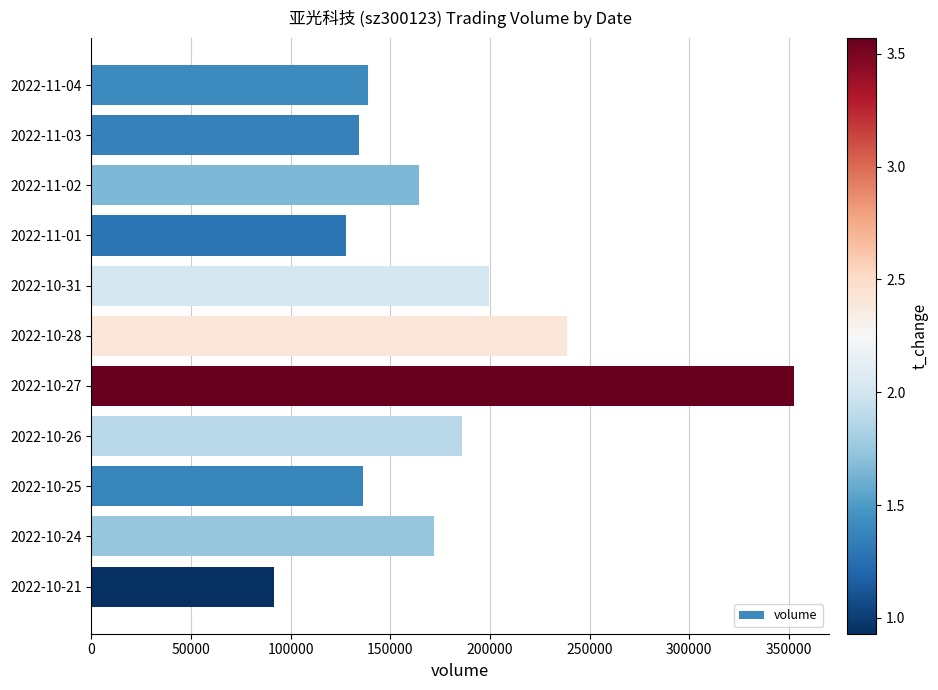

Approximately how many times larger is the value at 2022-10-26 compared to 2022-10-31?

0.9